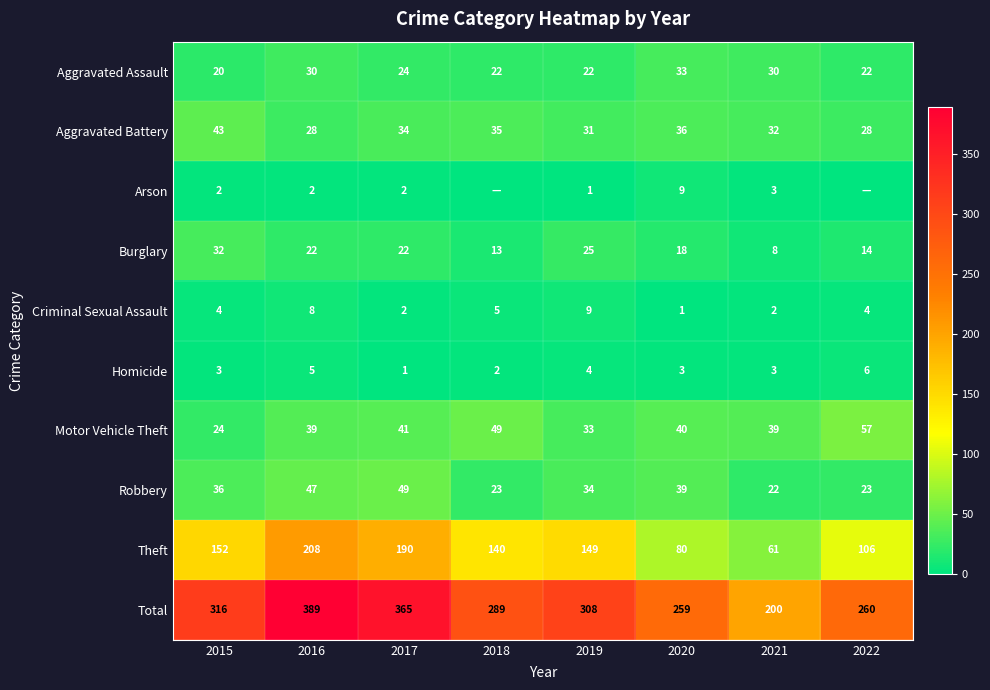

Rank the series by their maximum value, from lowest to highest.

Homicide, Arson, Criminal Sexual Assault, Burglary, Aggravated Assault, Aggravated Battery, Robbery, Motor Vehicle Theft, Theft, Total